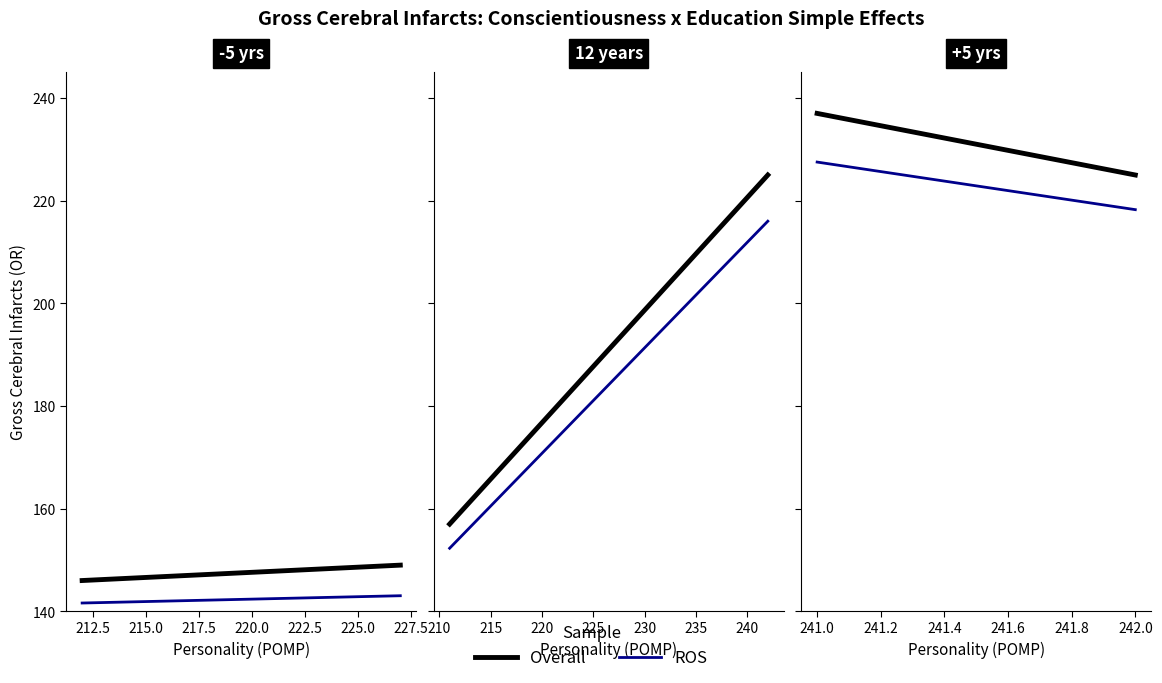

Which has a higher value, 242.0 or 241.0?

241.0